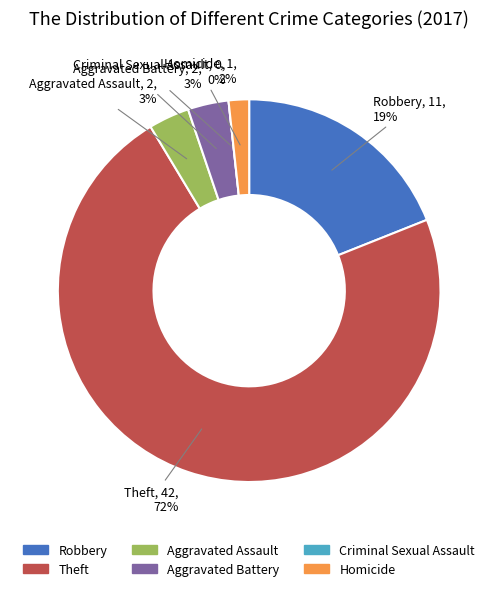

Which has a higher value, Criminal Sexual Assault or Aggravated Battery?

Aggravated Battery